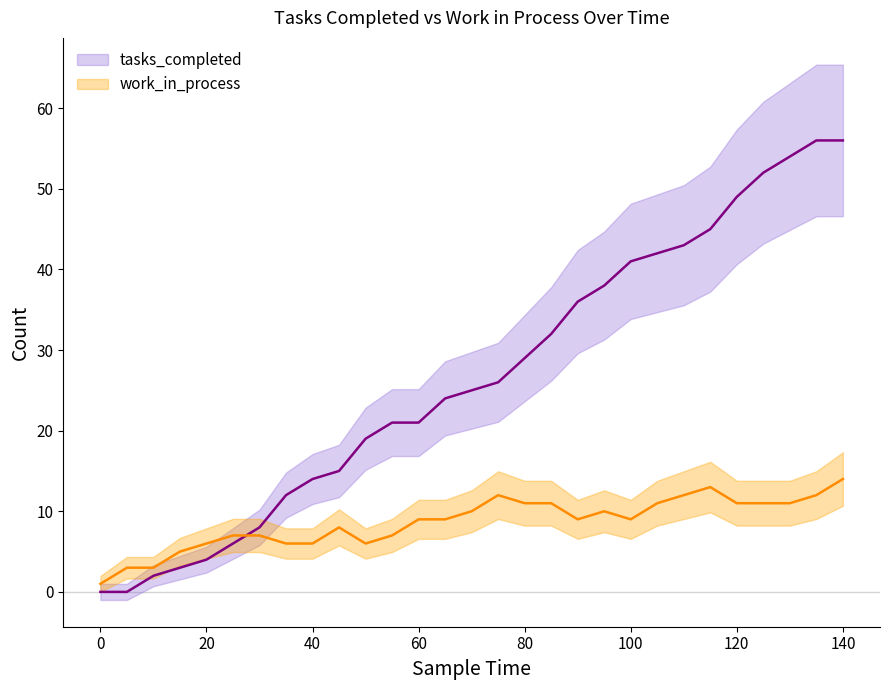

At which category is the sum across all series the highest?

140